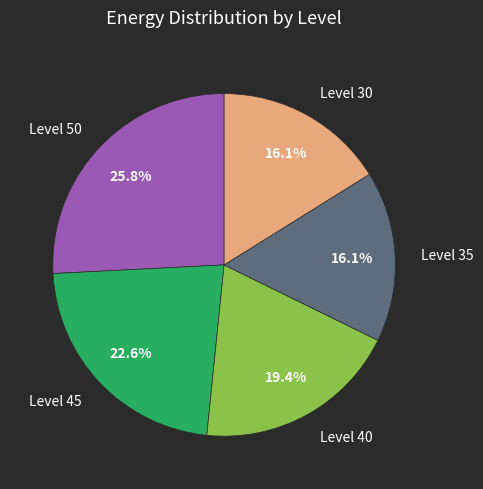

Which has a higher value, Level 50 or Level 45?

Level 50